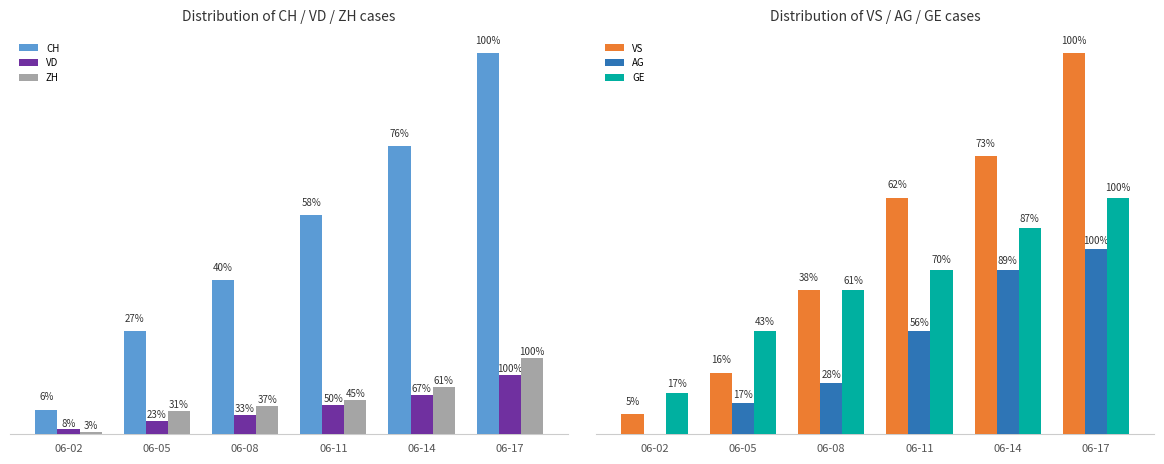

Which label corresponds to the smallest value in the chart?

06-02